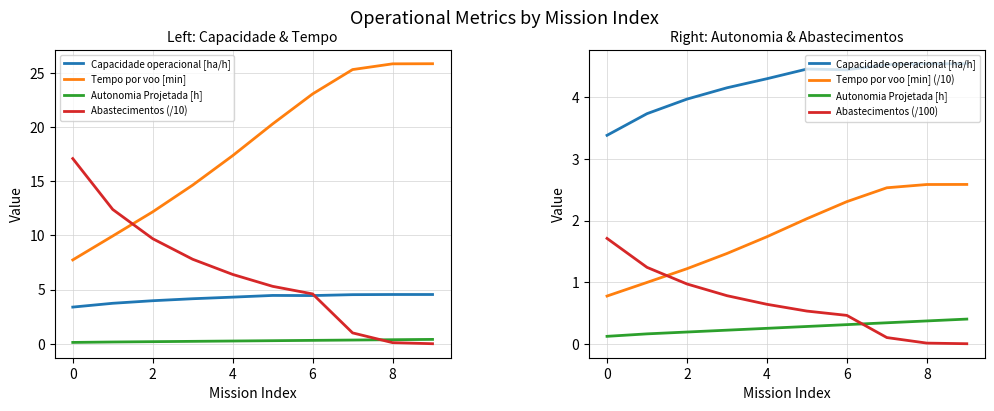

How many positive values does the Abastecimentos (/100) series have?

9